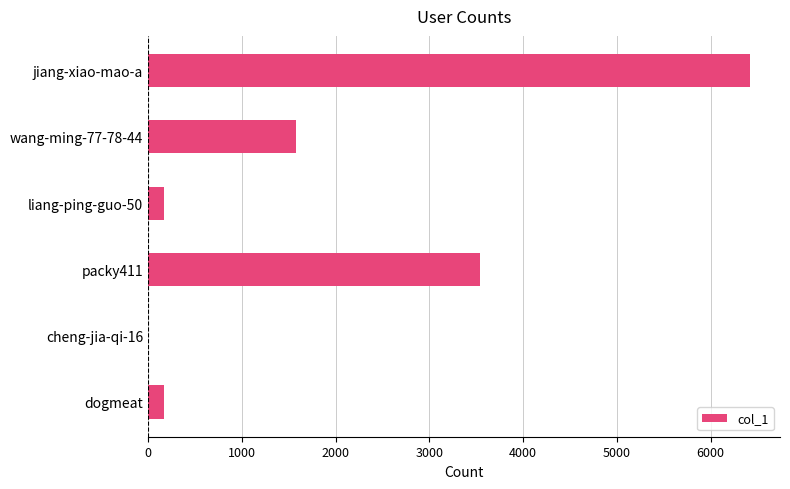

How many data points does each series have?

6